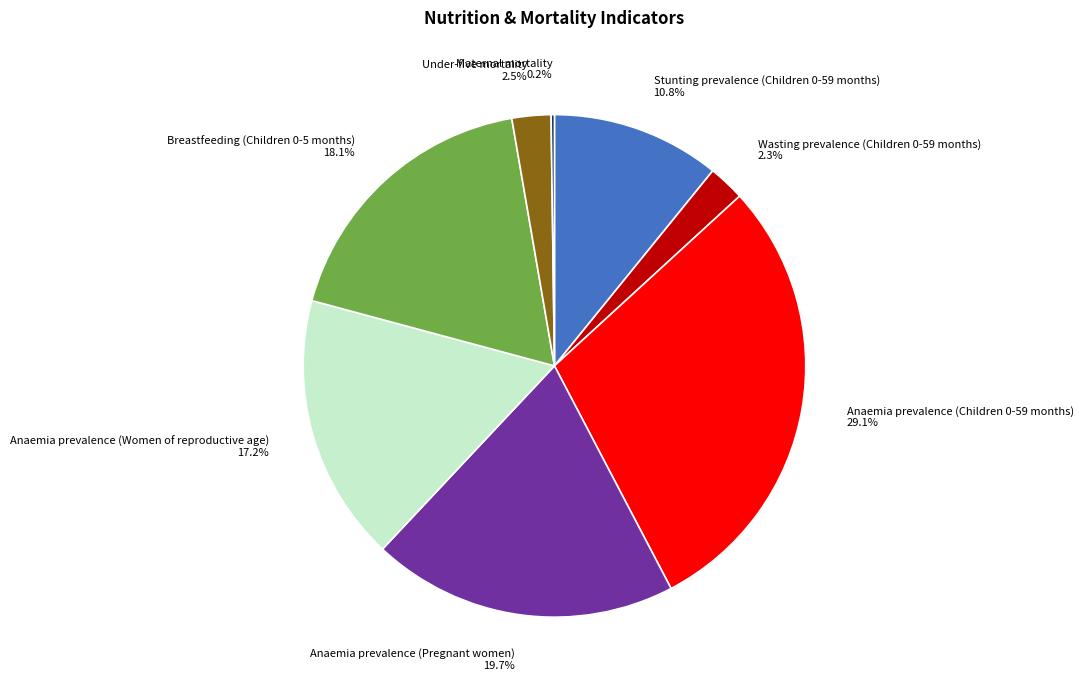

How many slices are in this pie chart?

8